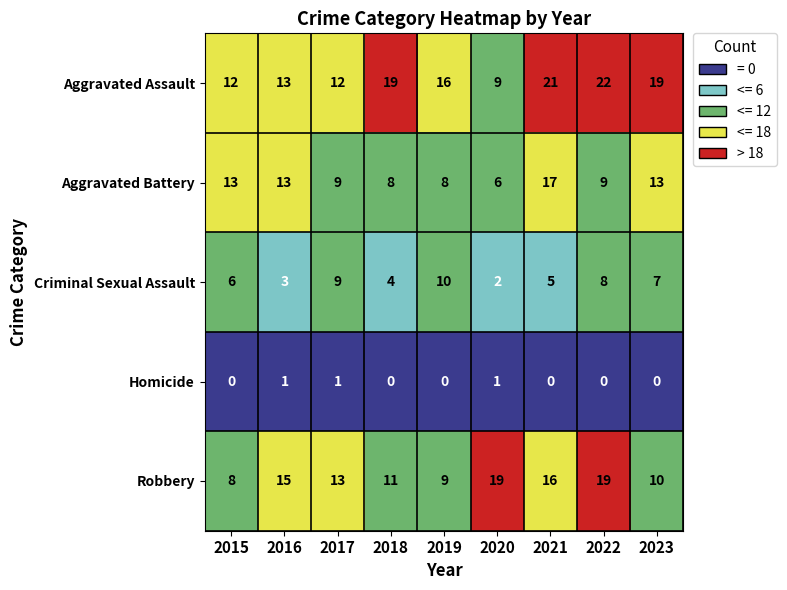

Is it true that Homicide equals 0 at 2015?

True